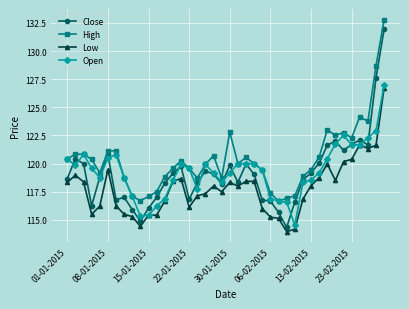

Which series has the largest total across all categories?

High